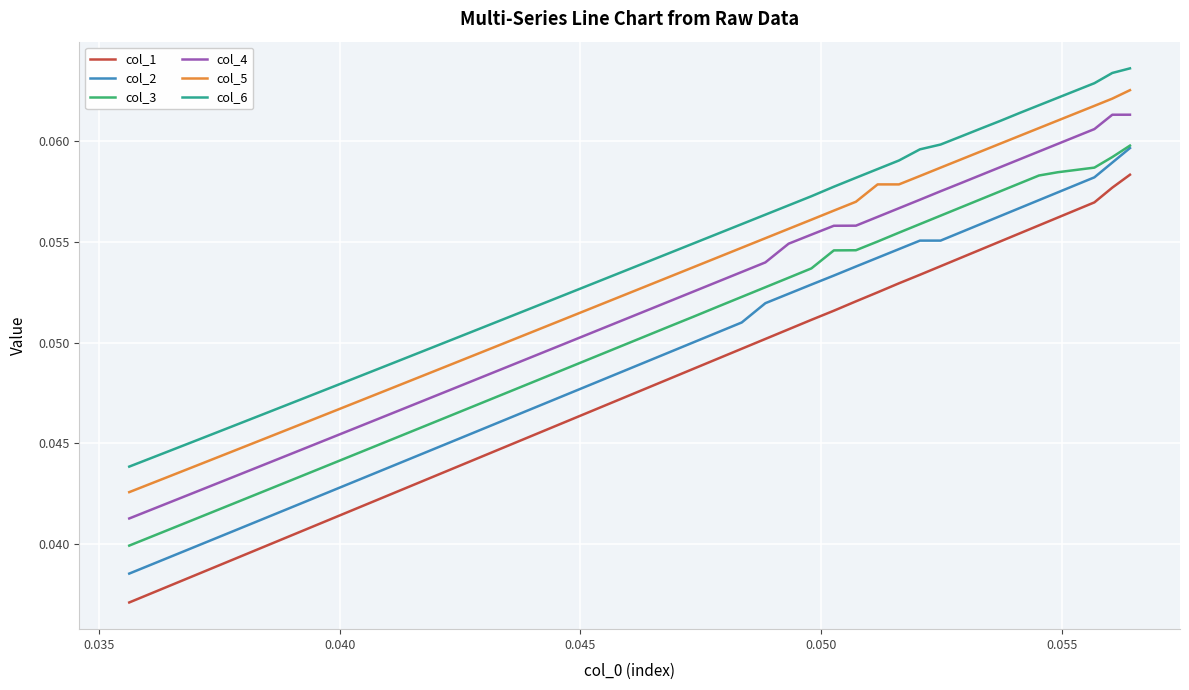

Which series has the largest total across all categories?

col_6